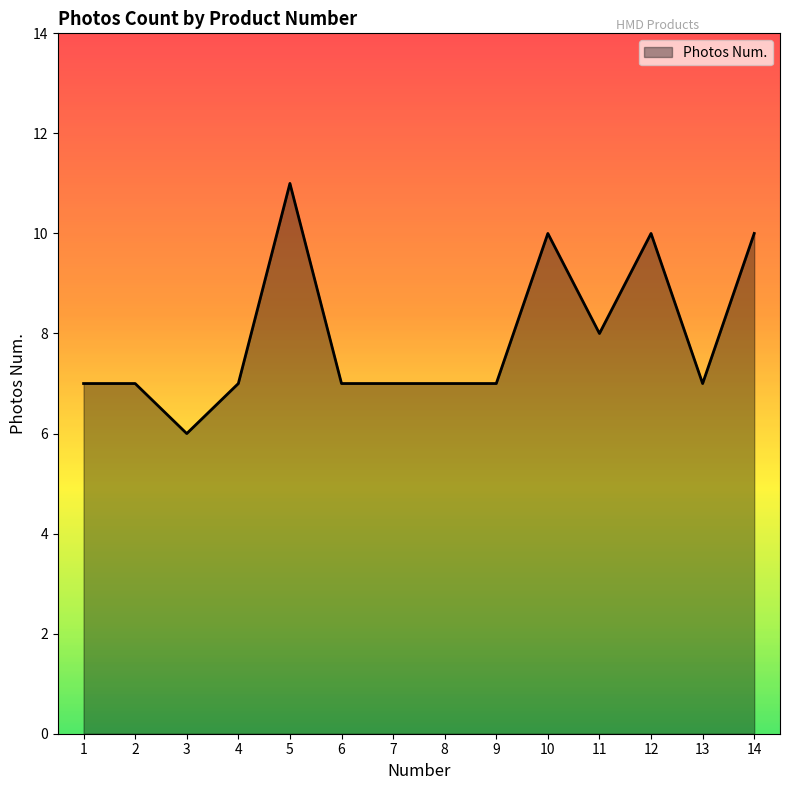

What is the average value?

8